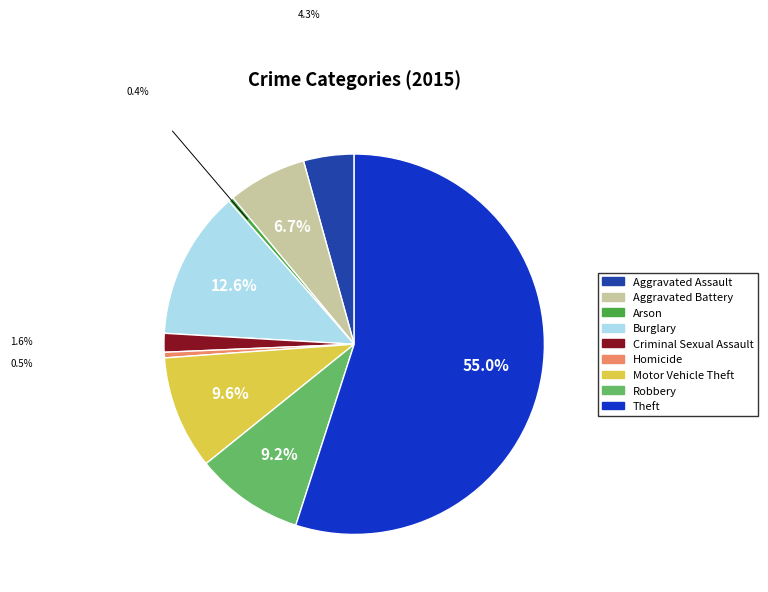

How many segments does this pie chart have?

9